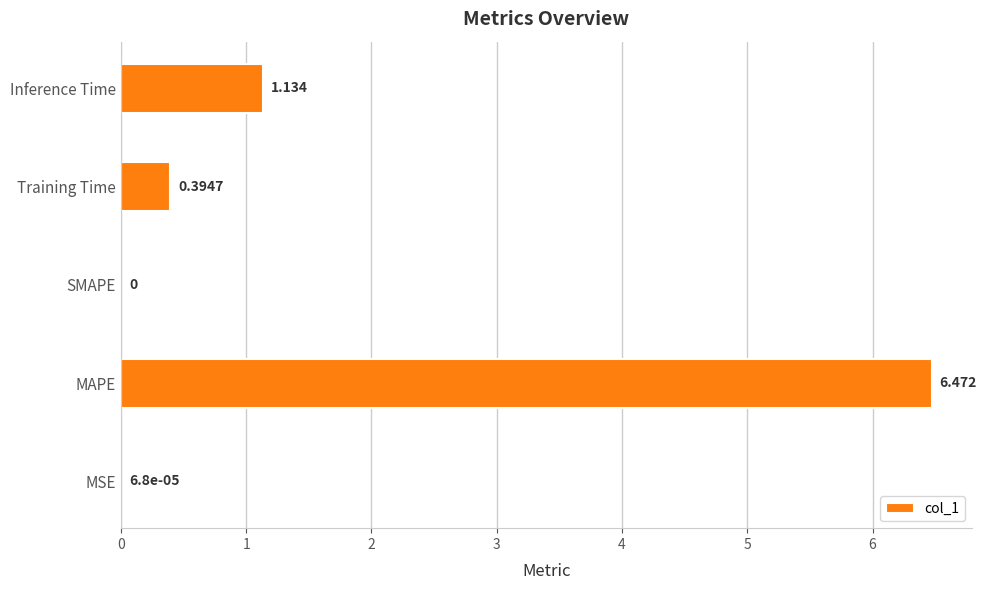

What is the maximum value shown in the chart?

6.5